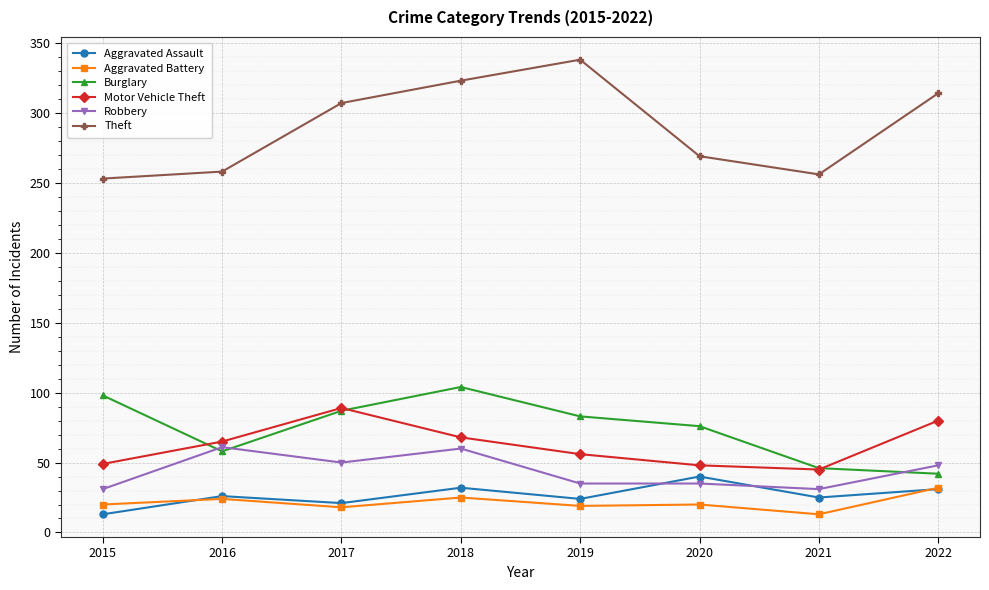

At which category does Aggravated Assault reach its first local valley?

2017